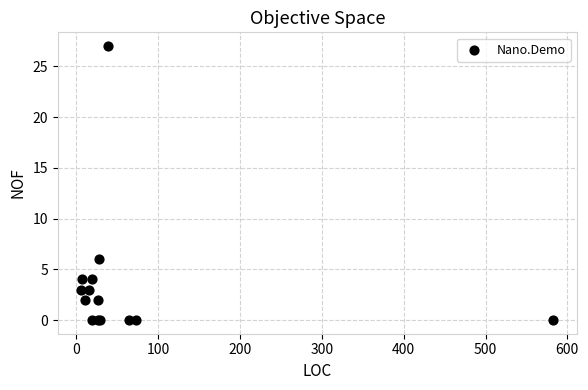

What Y value in the scatter plot is closest to 13?

6